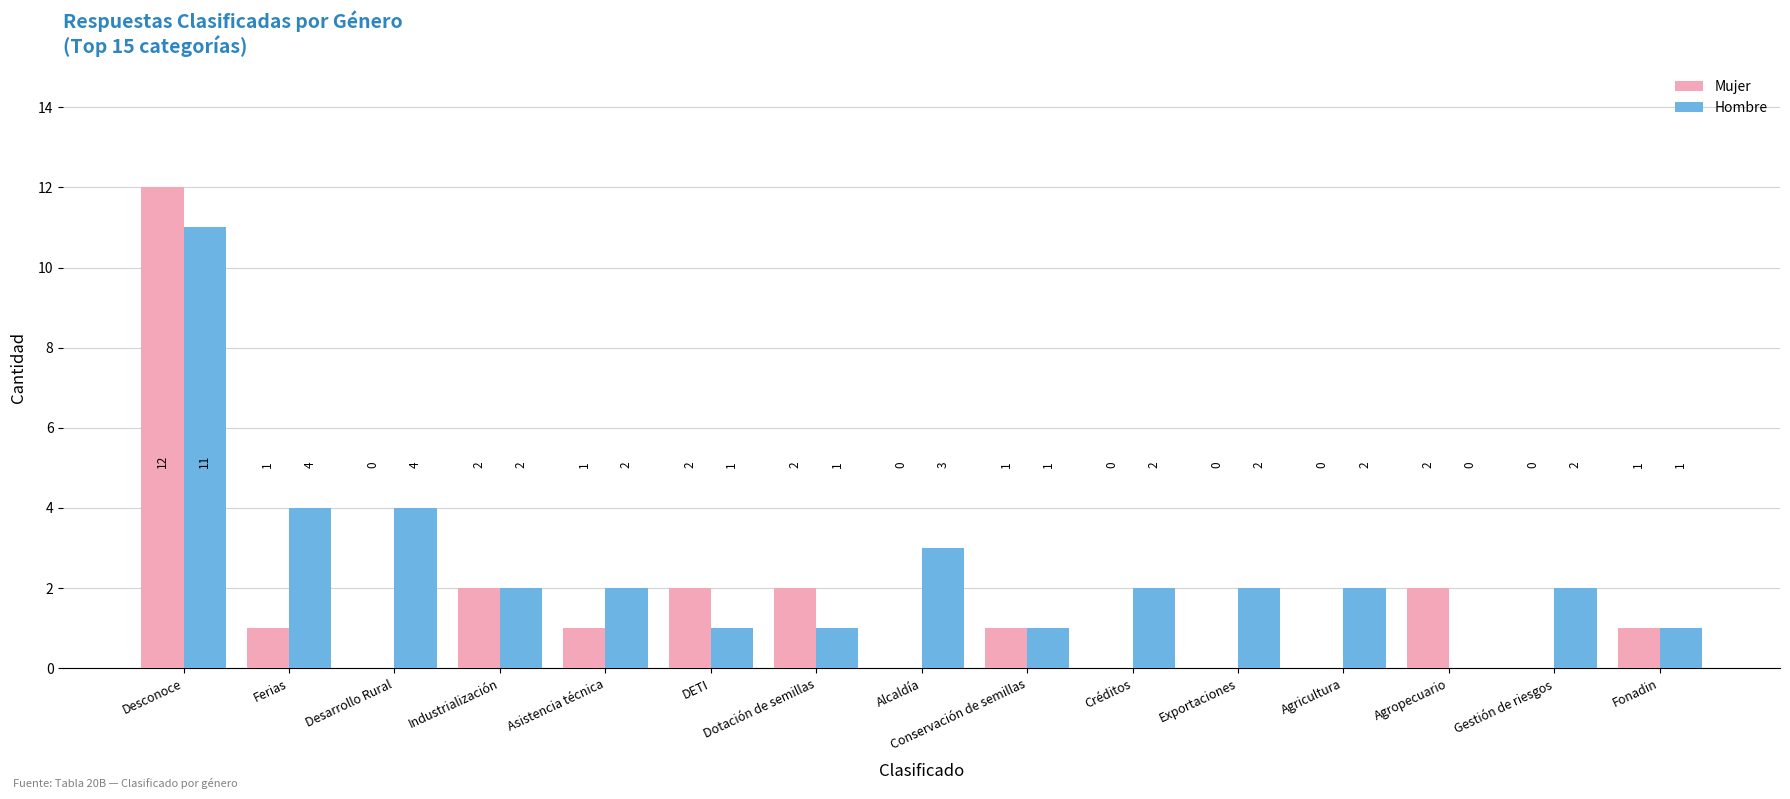

What are all the series names shown in the legend?

Mujer, Hombre